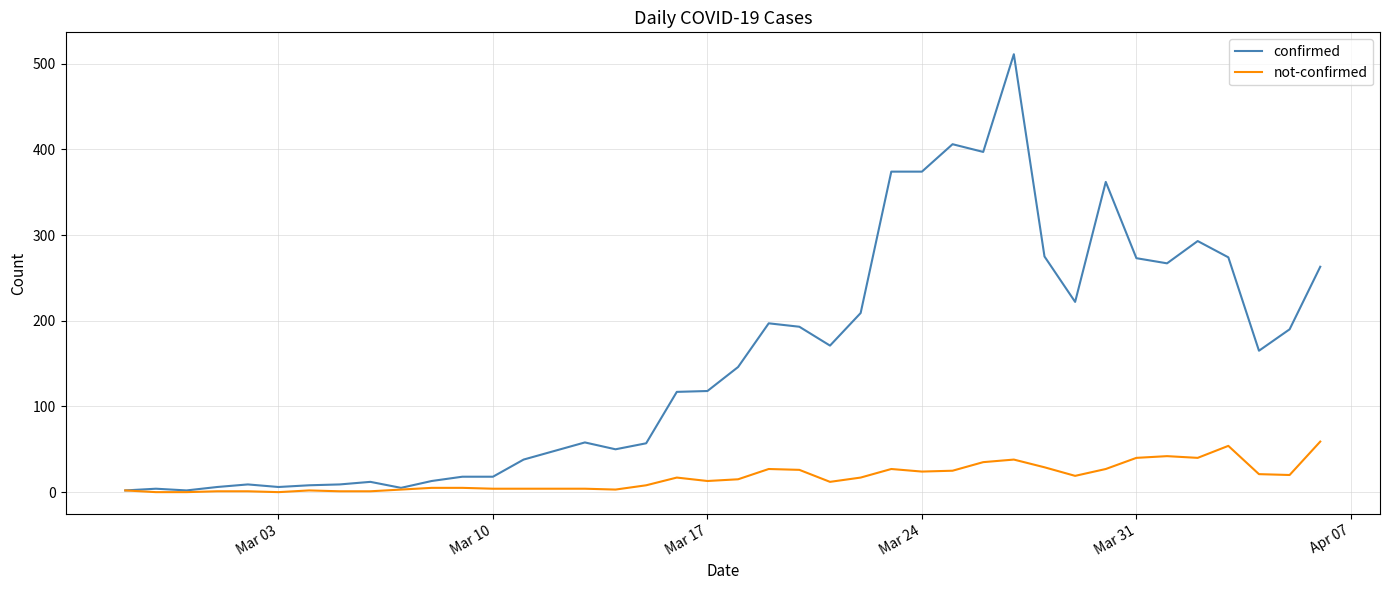

Rank the series by their maximum value, from highest to lowest.

confirmed, not-confirmed